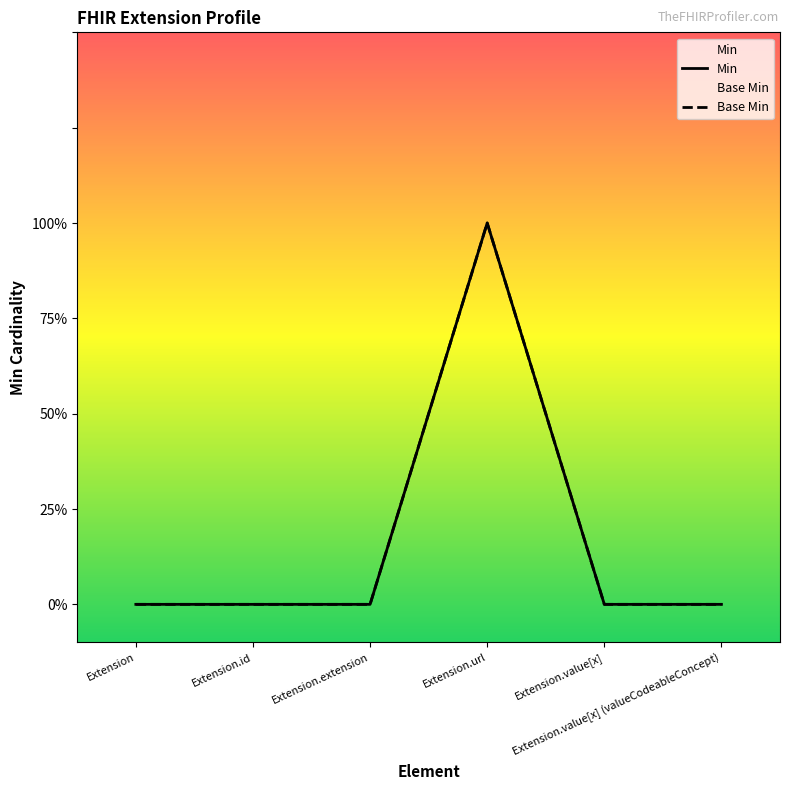

What is the difference between the maximum and minimum values in the Min series?

1